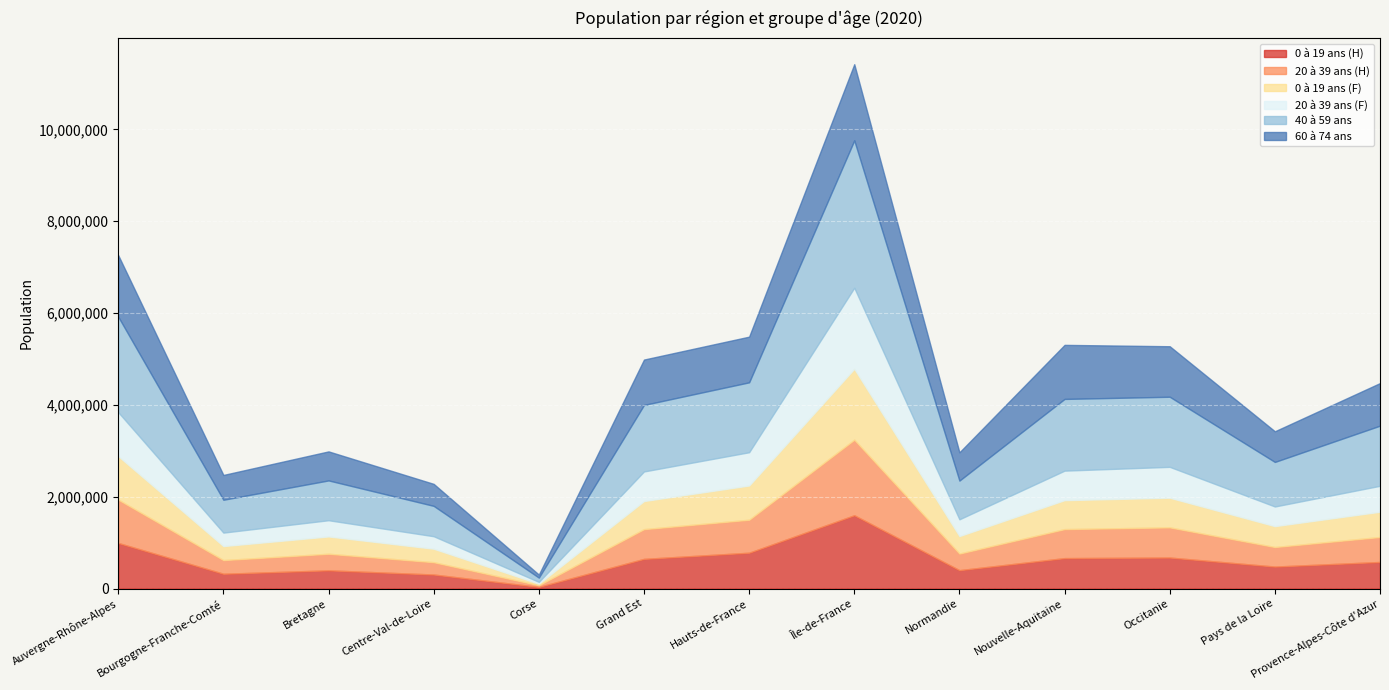

Which series has the largest total across all categories?

40 à 59 ans